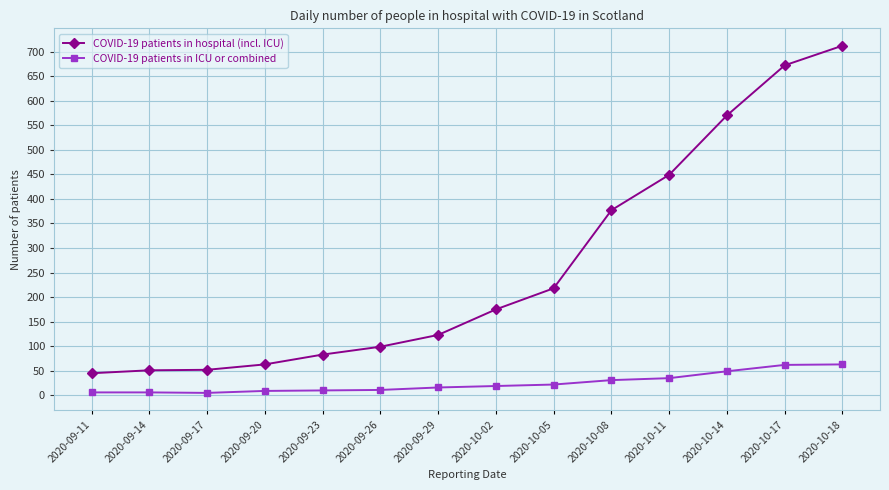

What is the greatest value displayed?

712